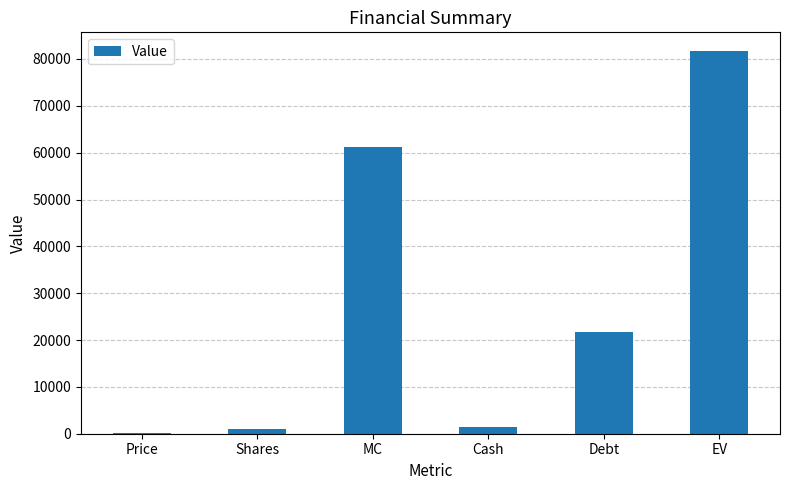

Between EV and MC, which is larger?

EV